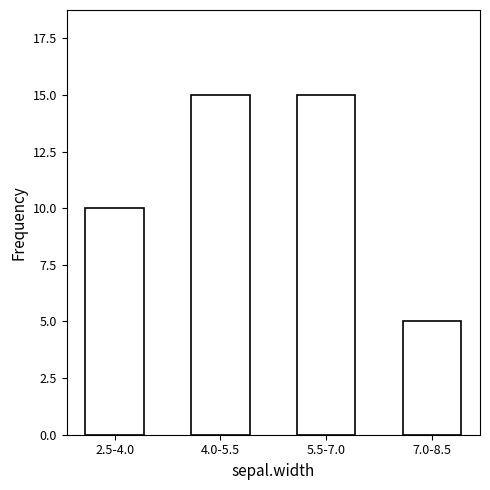

Reading right to left, list all the values displayed in this chart.

5	15	15	10